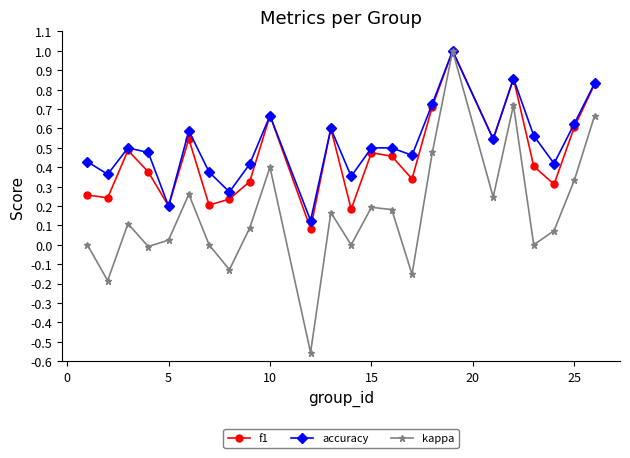

At how many categories does at least one series exceed 0?

24